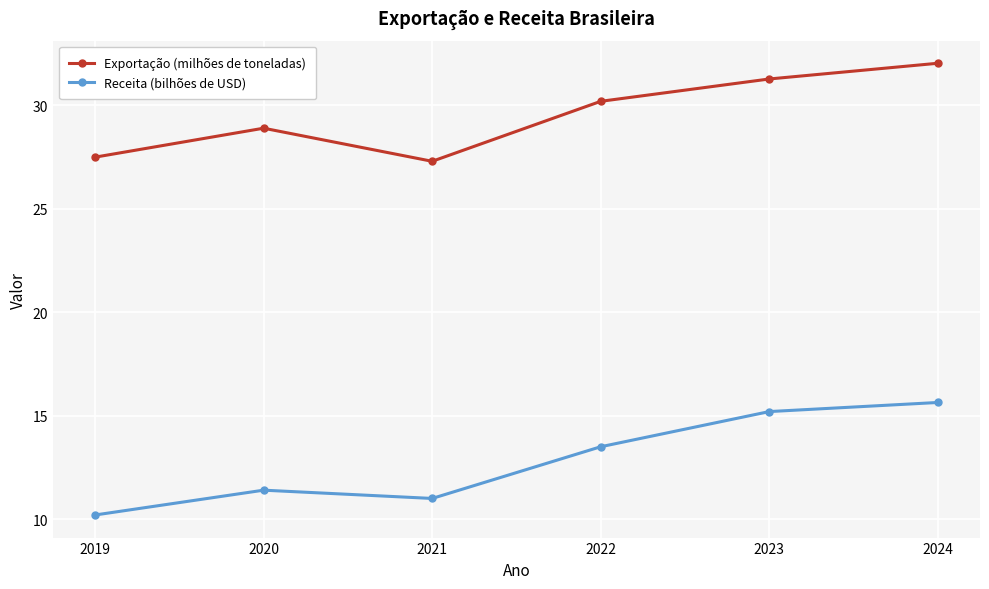

What are all the series names shown in the legend?

Exportação (milhões de toneladas), Receita (bilhões de USD)